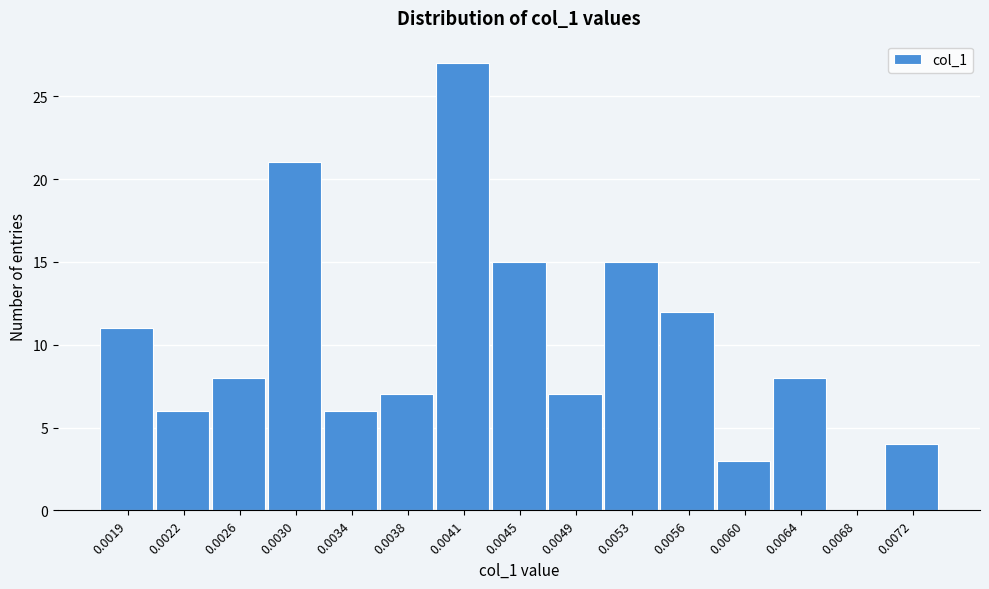

Reading left to right, list all the values displayed in this chart.

0.0019=11	0.0022=6	0.0026=8	0.0030=21	0.0034=6	0.0038=7	0.0041=27	0.0045=15	0.0049=7	0.0053=15	0.0056=12	0.0060=3	0.0064=8	0.0068=0	0.0072=4